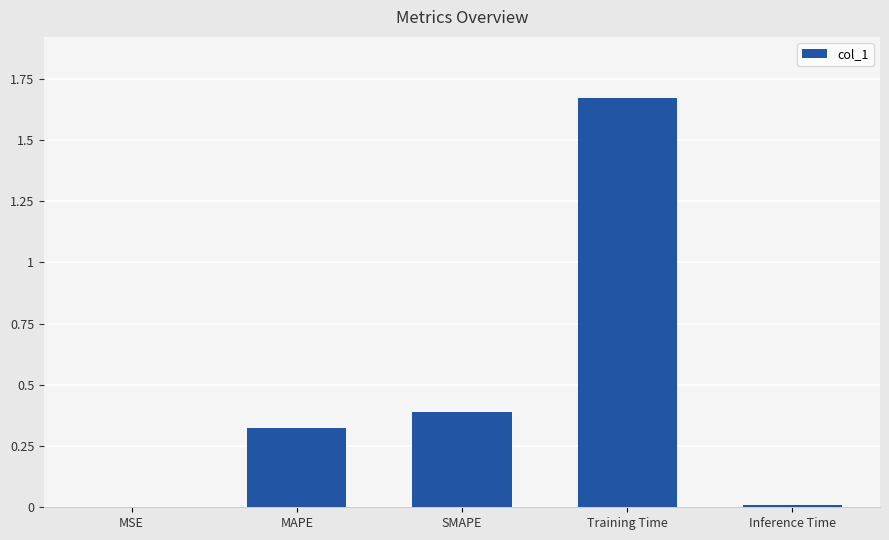

What is the sum of the values at Training Time and SMAPE?

2.1